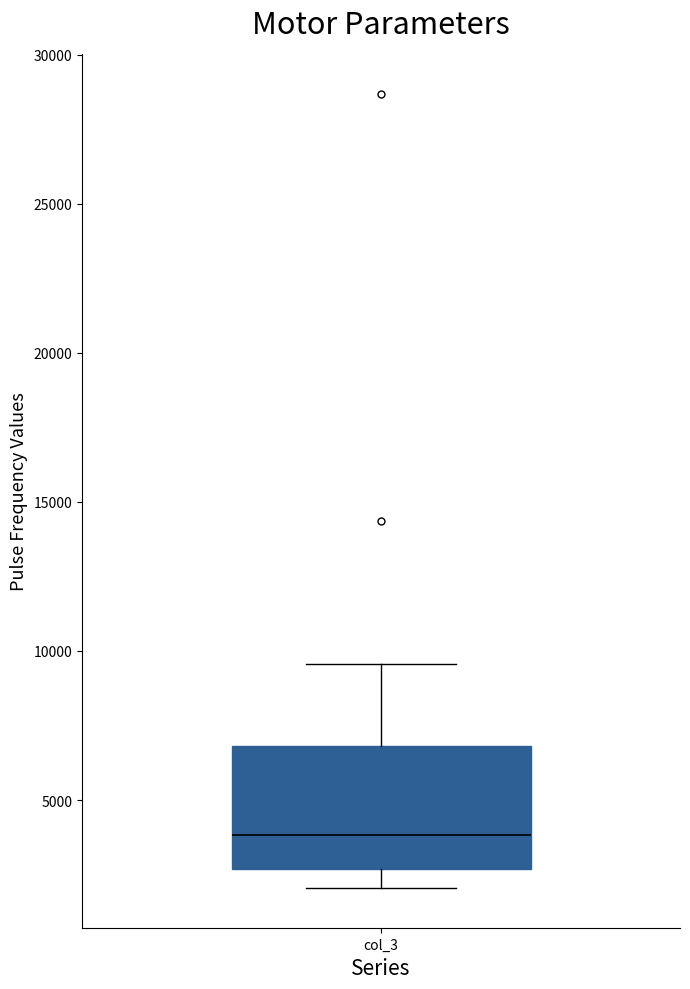

Read this box plot against the y-axis: the position of the median line, the range covered by the box, and the ends of both whiskers. The values are not printed on the chart, so give them approximately, as read against the axis.

median 4000, box 2500 to 7000, whiskers 2000 to 9500